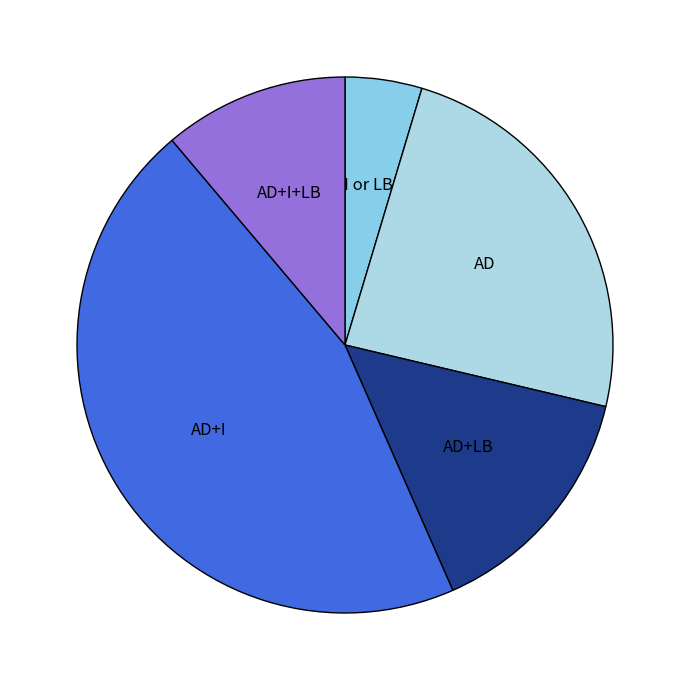

Is I or LB the majority of the pie?

No